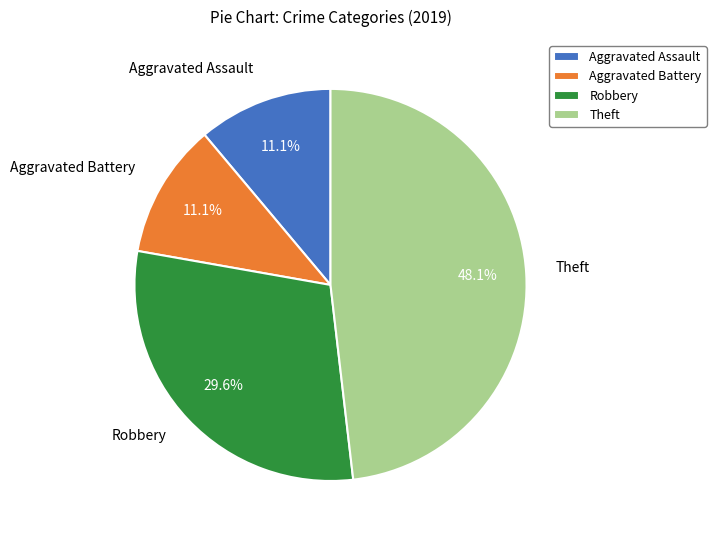

Is Theft the majority of the pie?

No